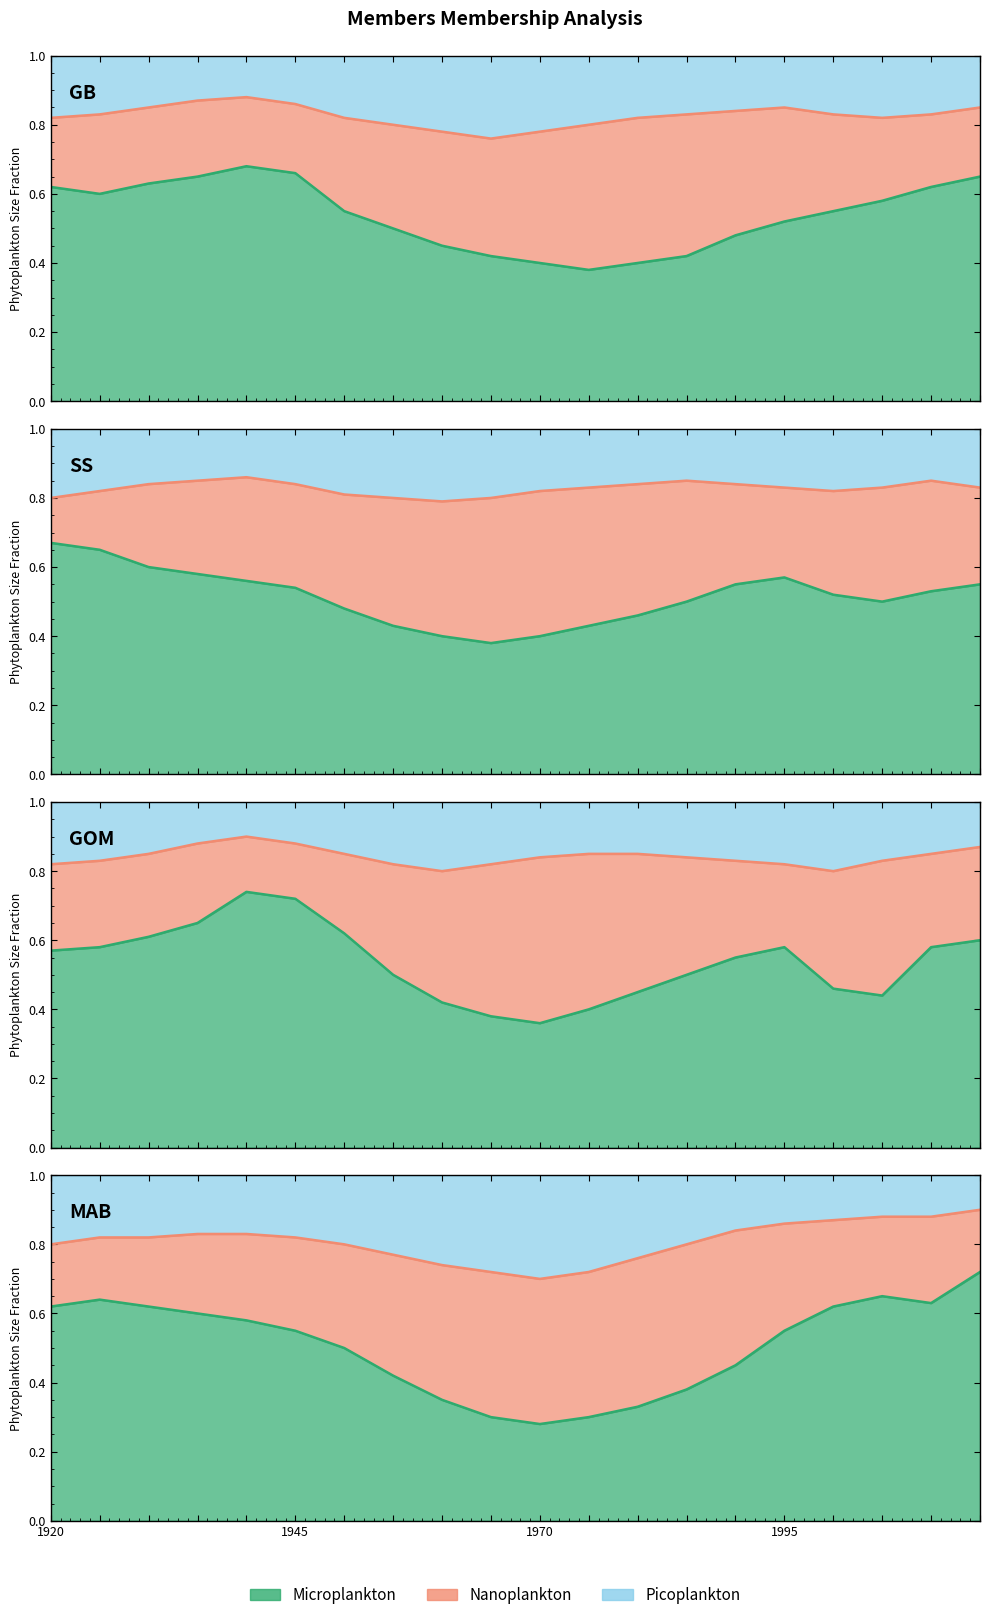

True or false: Nanoplankton_line has more than 2 interior local peaks.

False